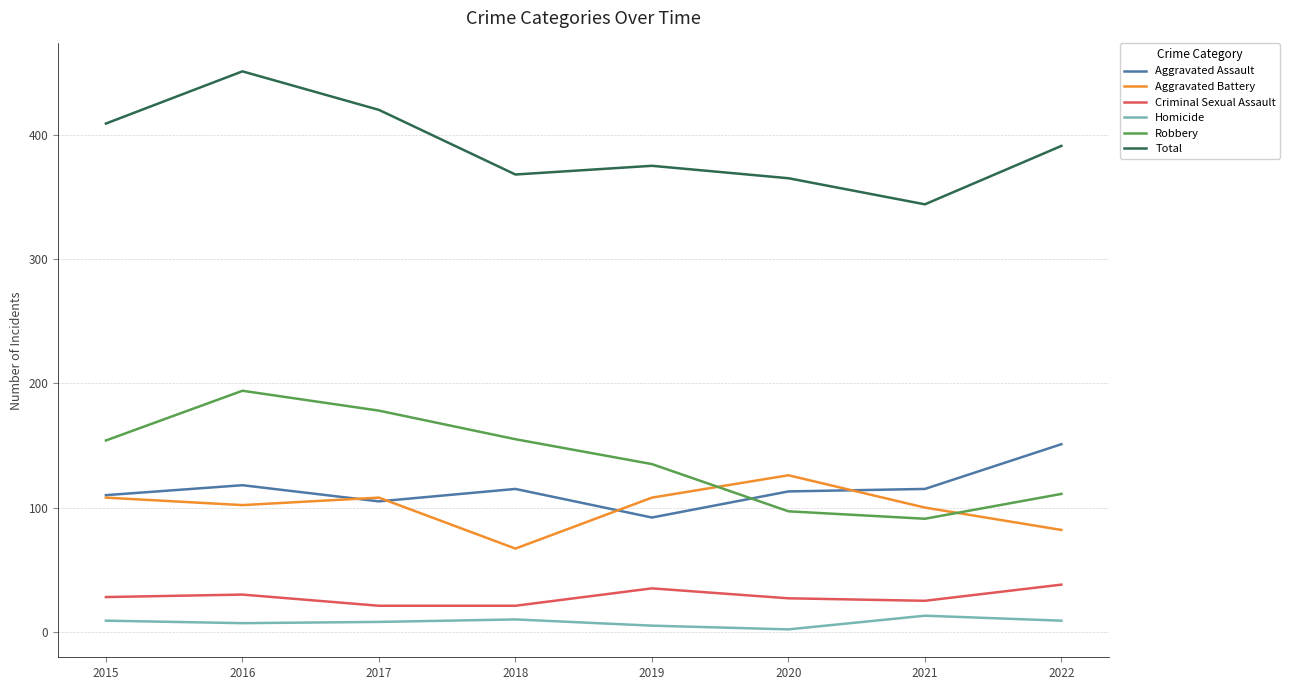

What is the sum of the Aggravated Assault values at 2021 and 2022?

266